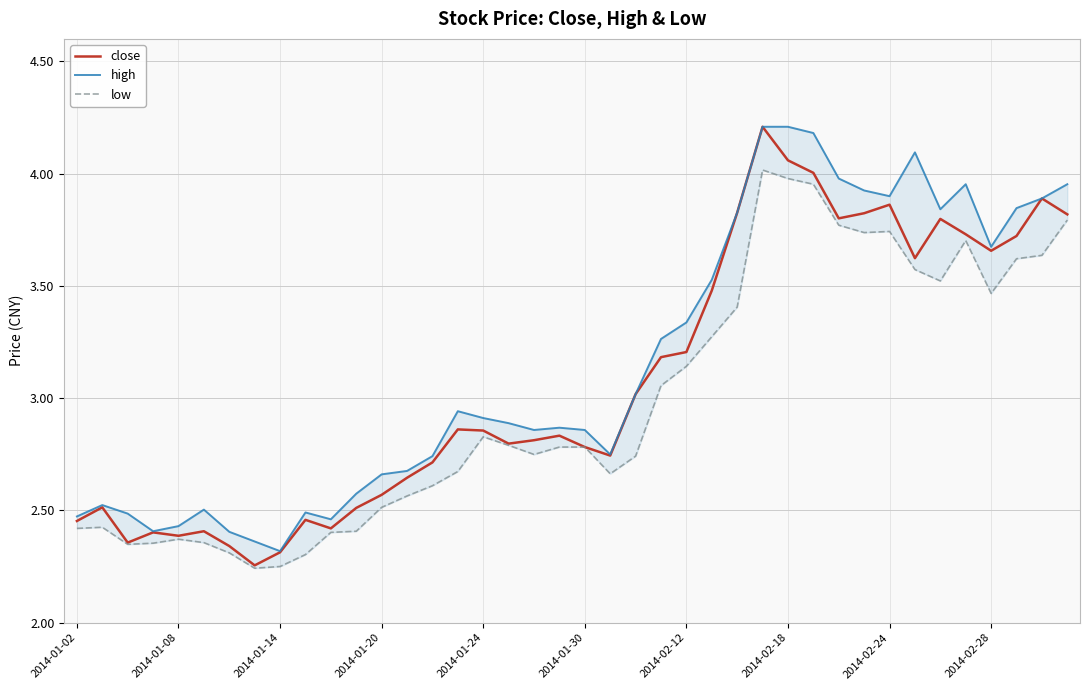

What position from the right is 15?

25